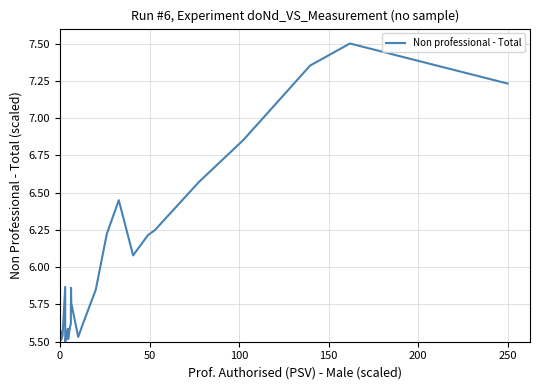

What is the difference between the maximum and minimum values?

2.0